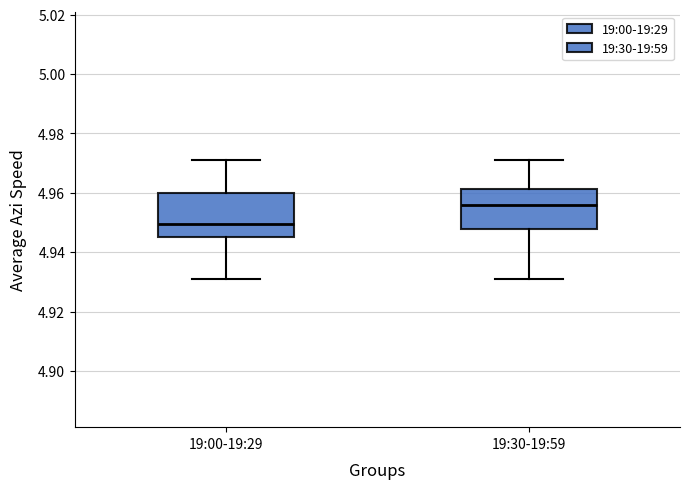

Where is the lower edge of the box for 19:30-19:59 on the y-axis? The values are not printed on the chart, so give them approximately, as read against the axis.

4.948